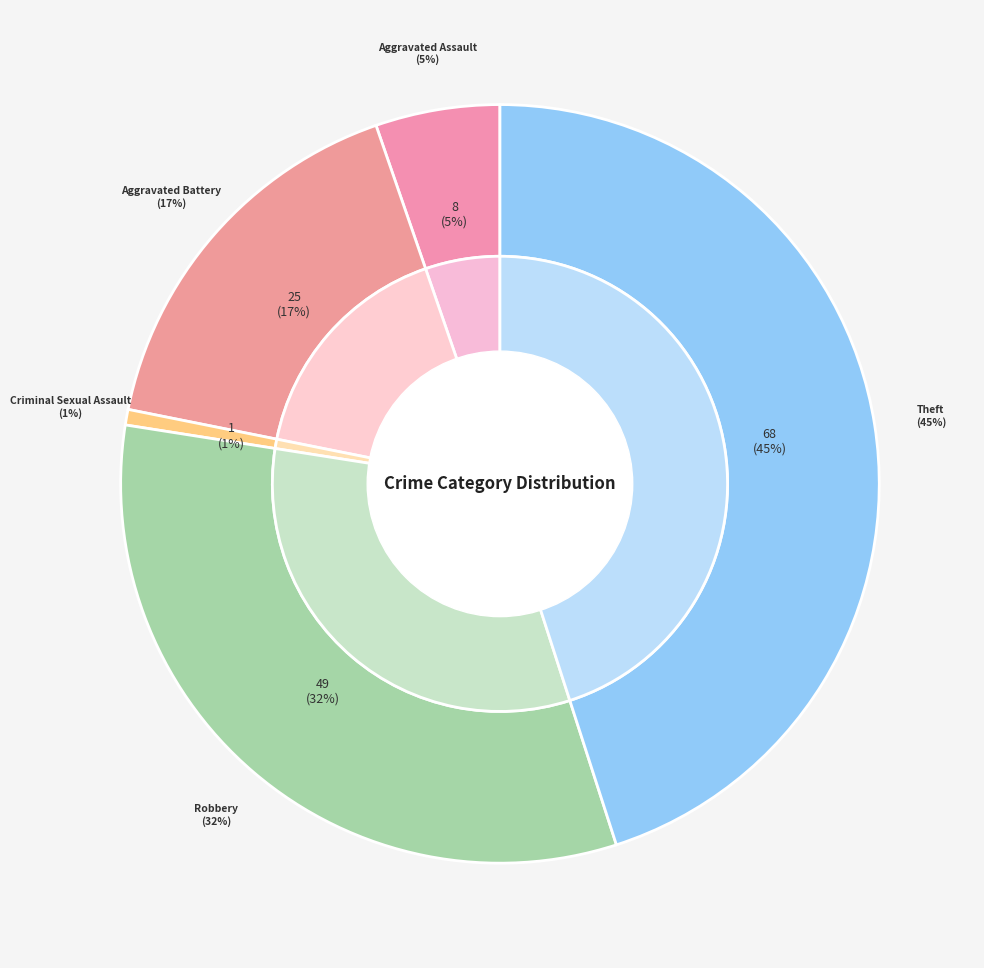

Approximately how many times larger is the value at Theft compared to Aggravated Assault?

8.5